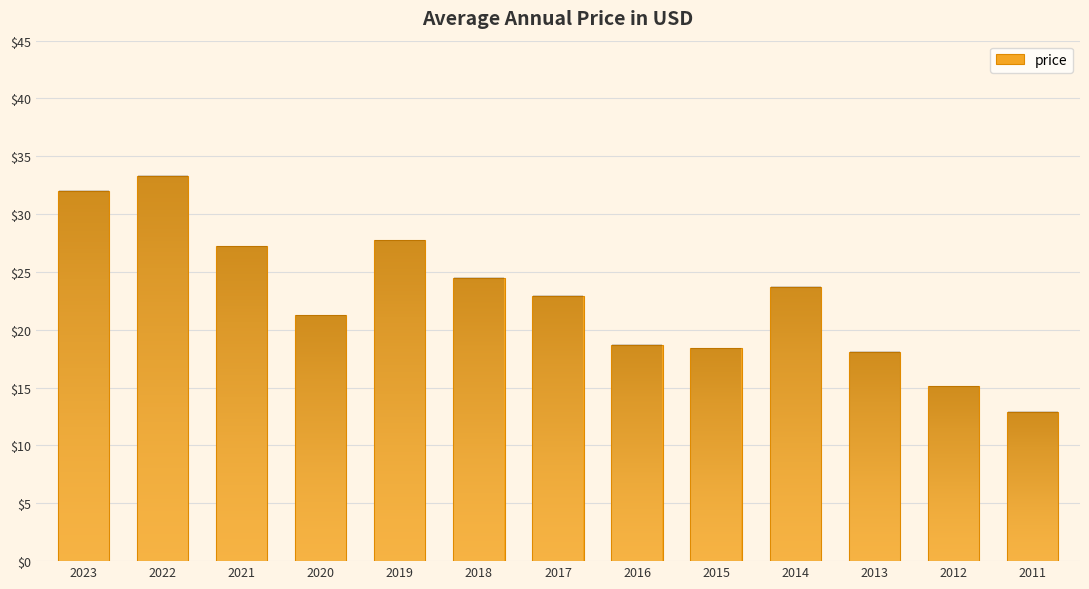

What is the difference between the second highest and second lowest values?

16.9